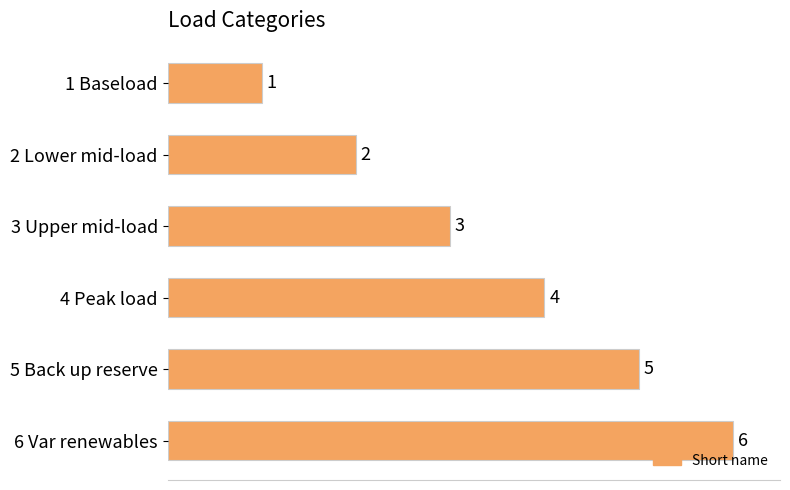

Which has a higher value, 5 Back up reserve or 2 Lower mid-load?

5 Back up reserve